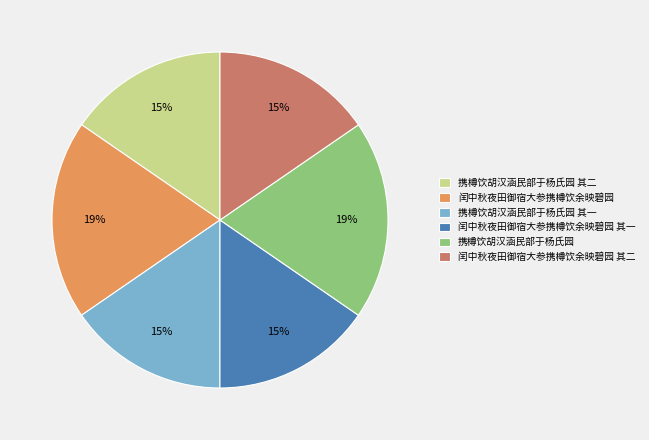

What is the ratio of the value at 闰中秋夜田御宿大参携樽饮余映碧园 其二 to the value at 携樽饮胡汉涵民部于杨氏园?

0.8